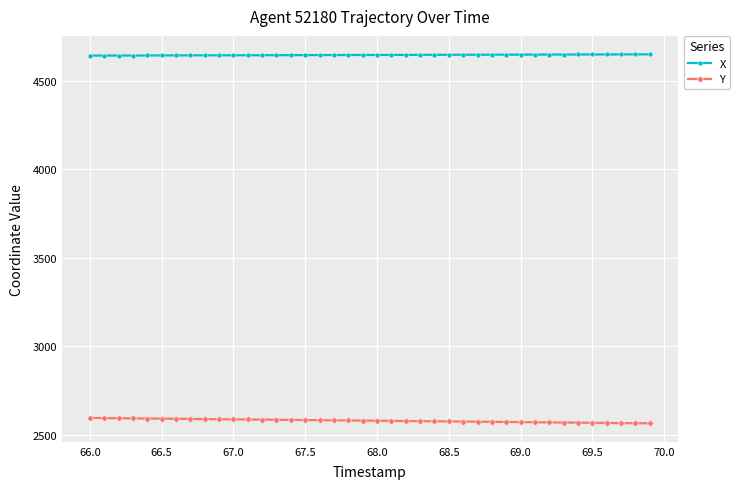

Which series has the largest total across all categories?

X